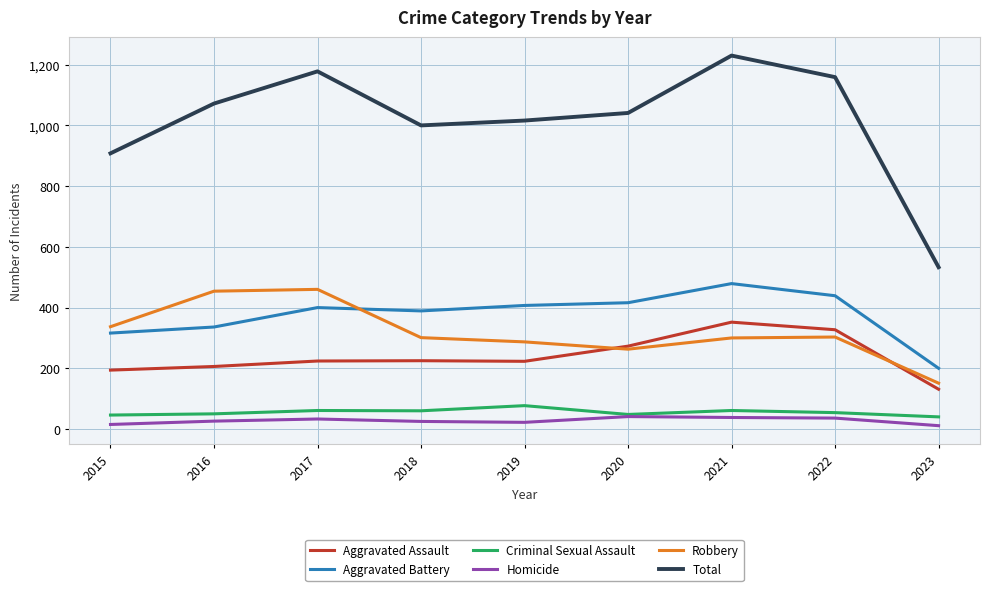

Is the value of Robbery at 2017 greater than the value of Aggravated Battery at 2016?

Yes